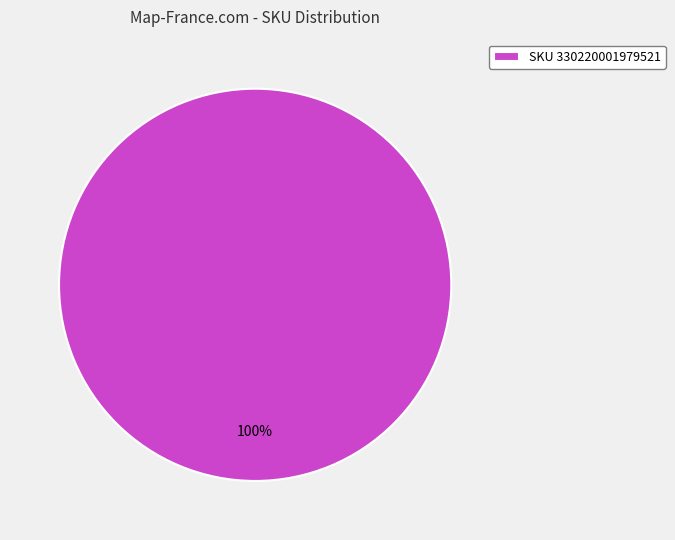

True or false: SKU 330220001979521 accounts for 100% of the total.

True